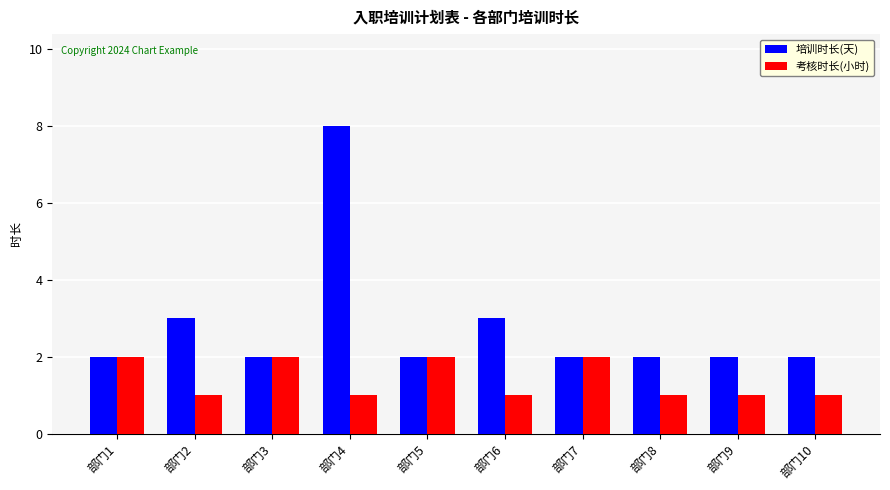

How many distinct data groups are displayed?

2